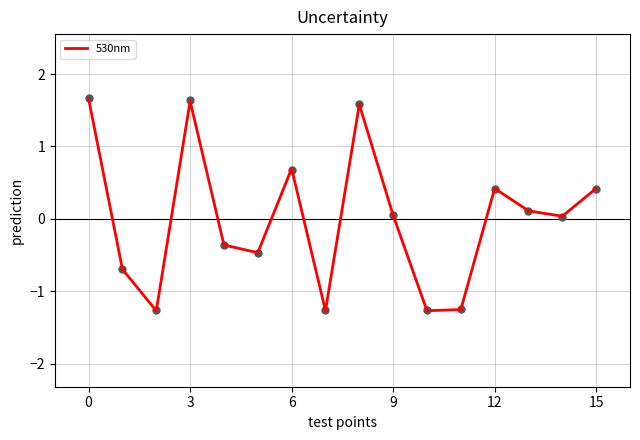

What is the maximum value for 530nm?

1.7